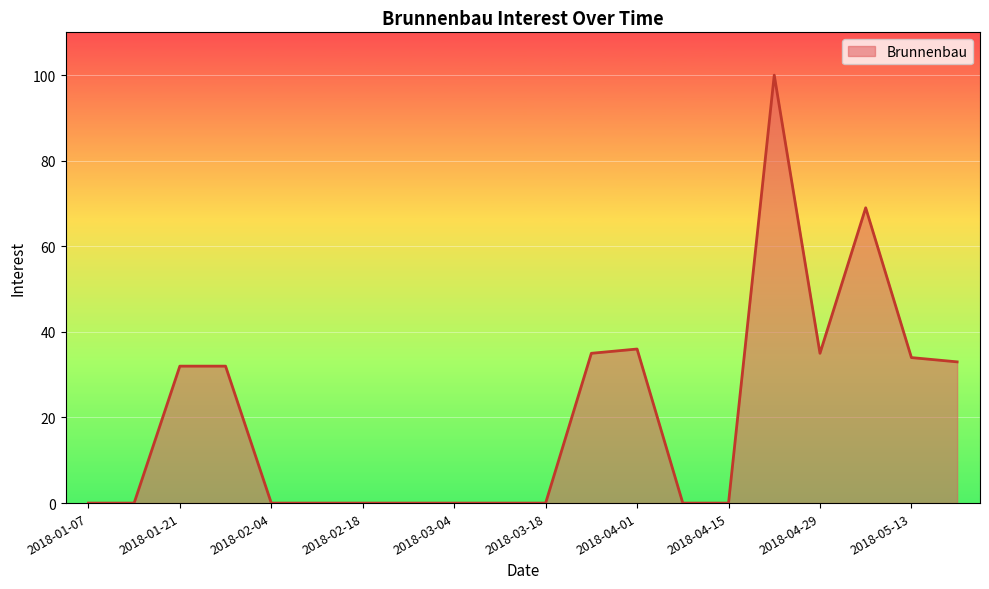

Reading left to right, transcribe all the data shown in this chart.

0	0	32	32	0	0	0	0	0	0	0	35	36	0	0	100	35	69	34	33